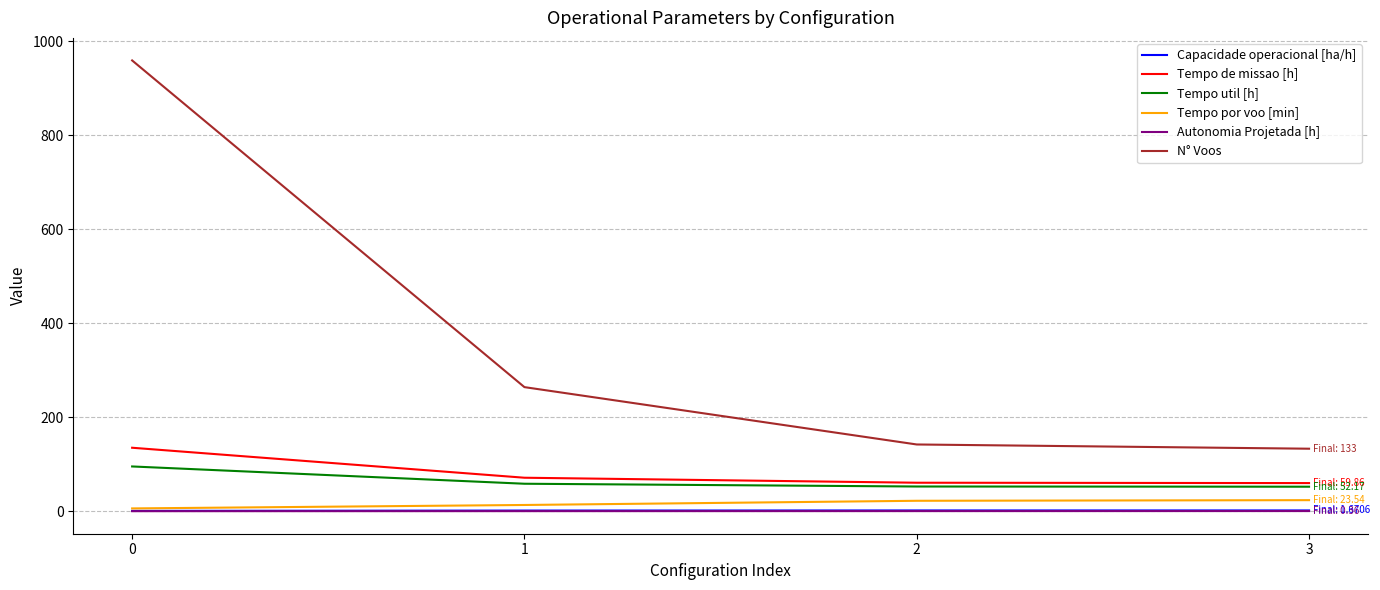

Which series has the largest total across all categories?

N° Voos